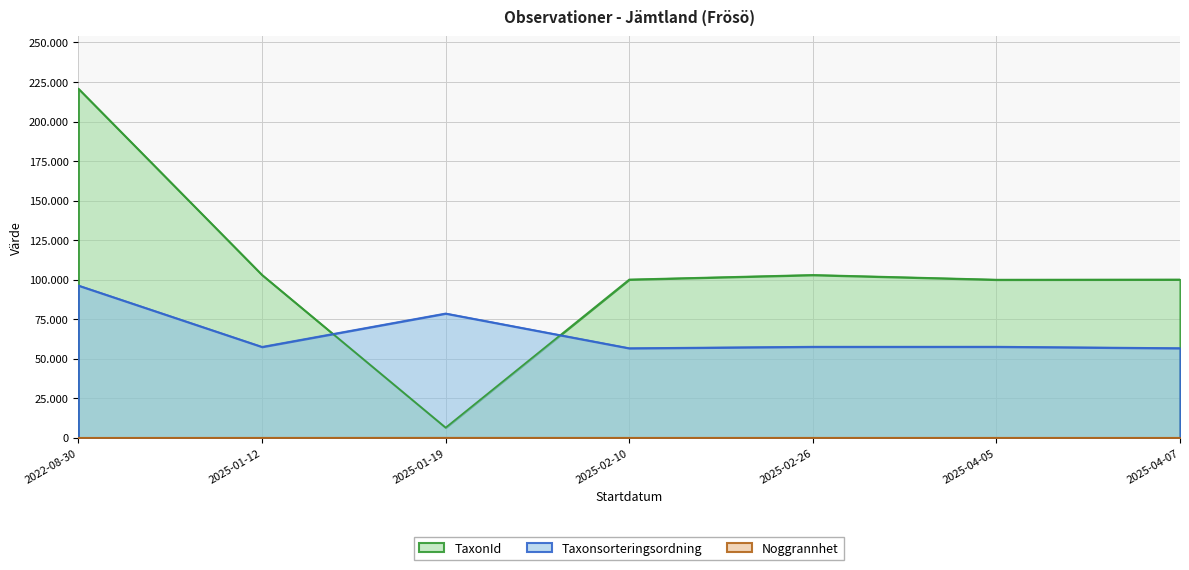

What is the total value across all series at 2025-04-07?

156874